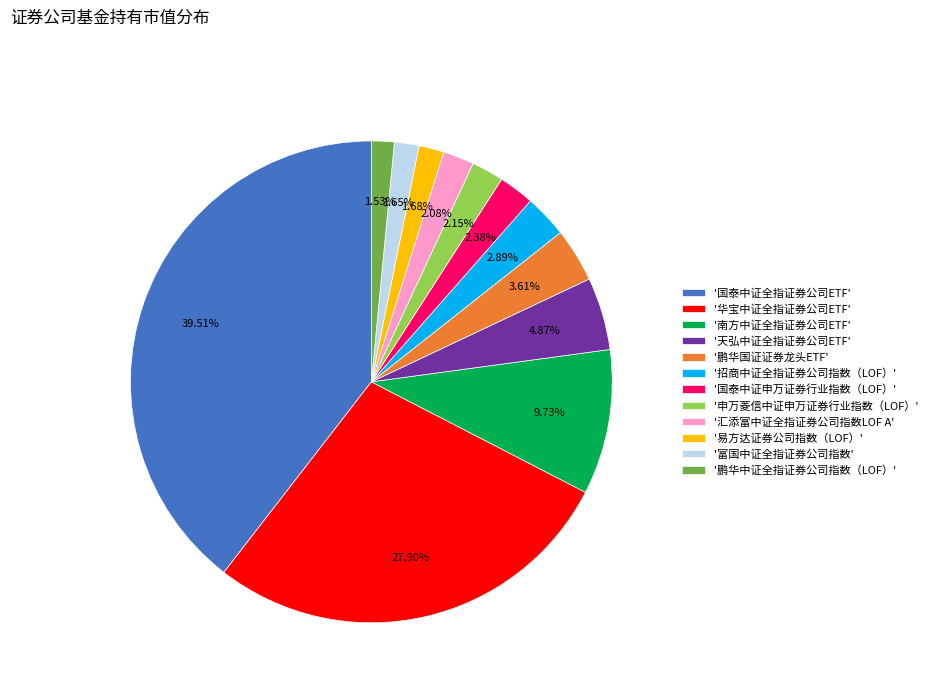

Is there a majority slice in this chart?

No